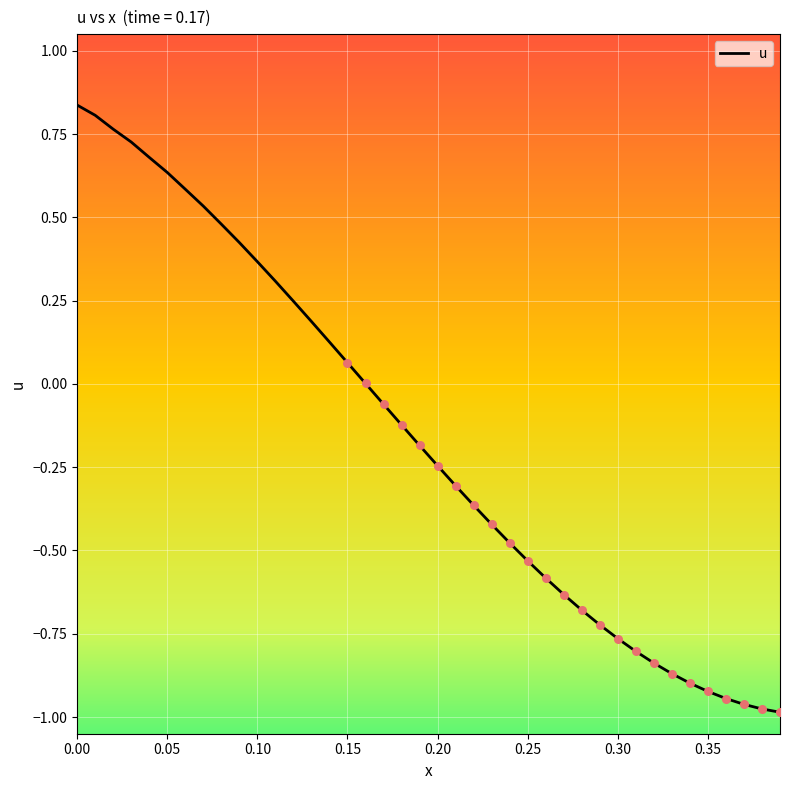

What is the difference between the maximum and minimum values?

1.8